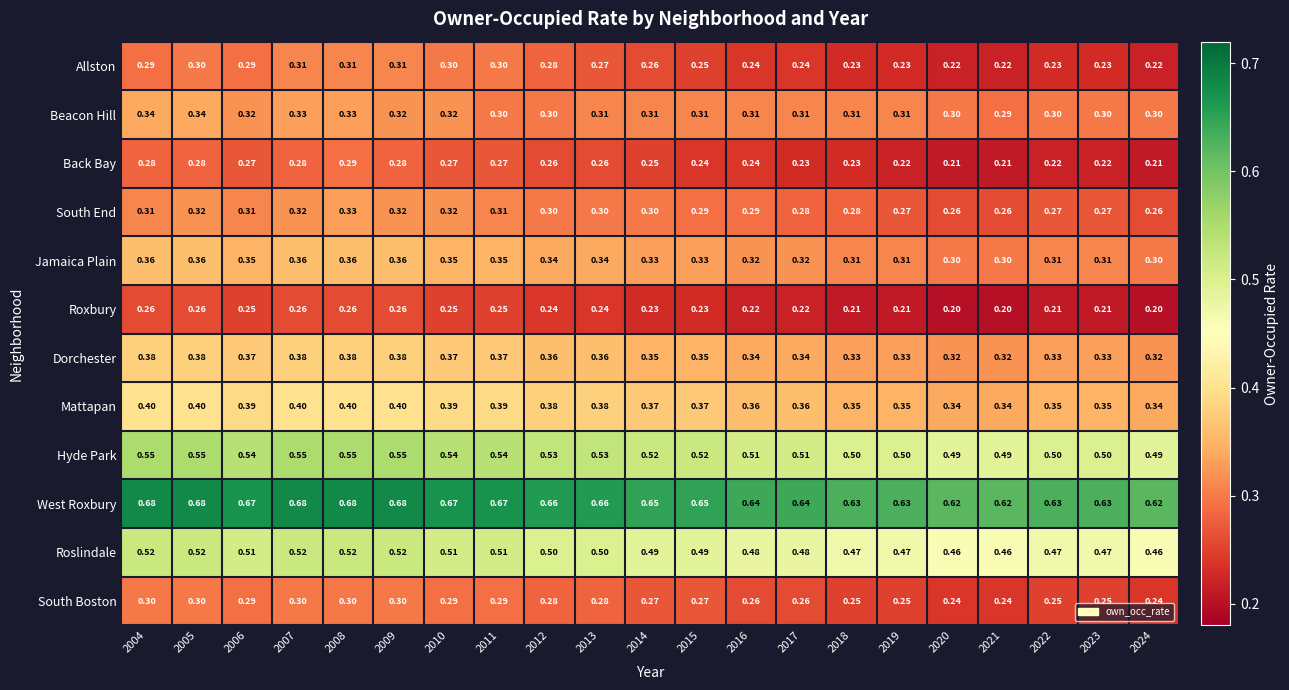

Which series has the largest total across all categories?

West Roxbury